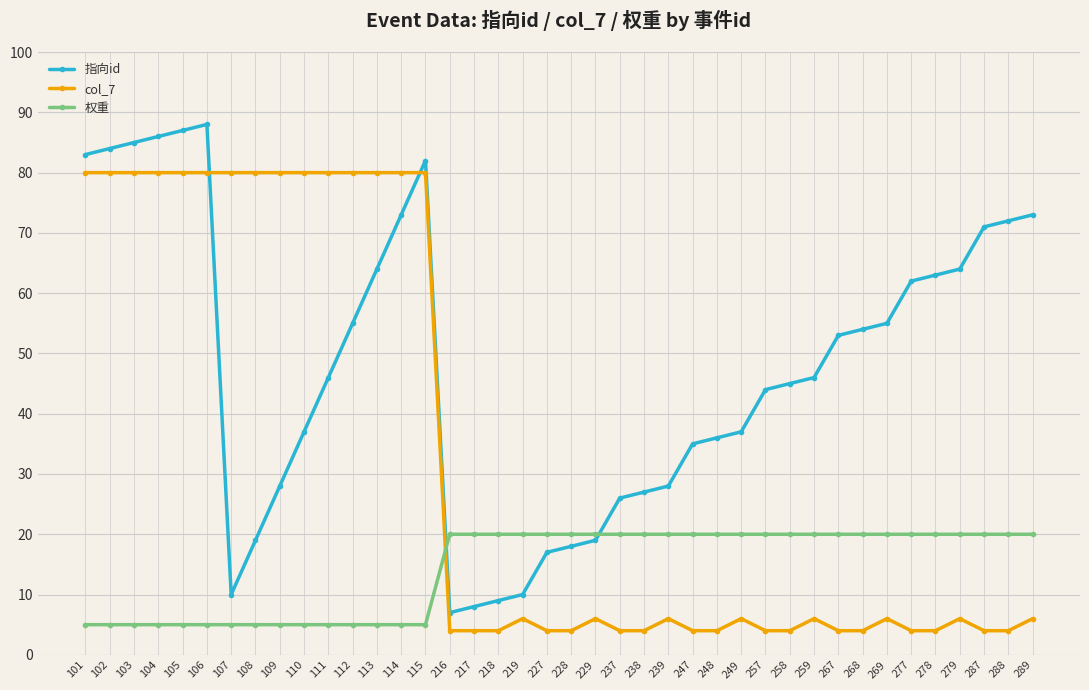

Does the chart have visible grid lines?

Yes